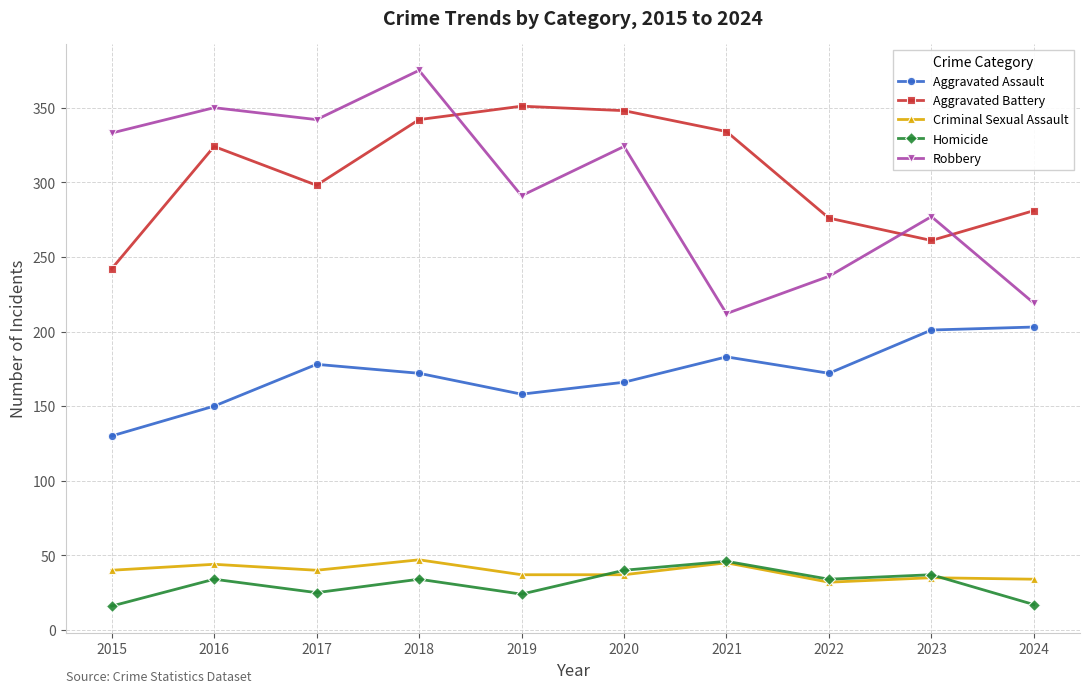

What is the highest value of the Homicide series?

46